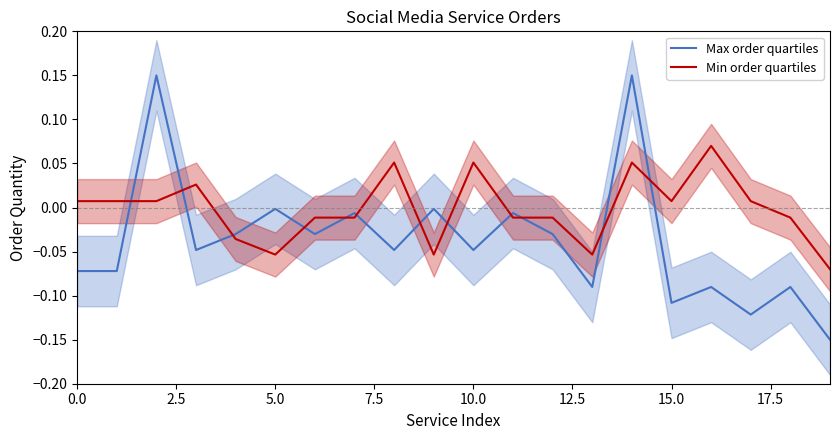

Is this an area chart (filled region under the line)?

No